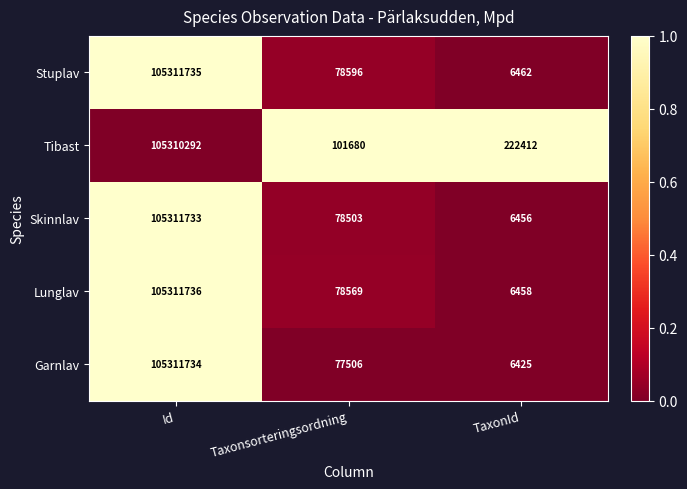

Between Id and TaxonId, which series saw the biggest shift?

Garnlav